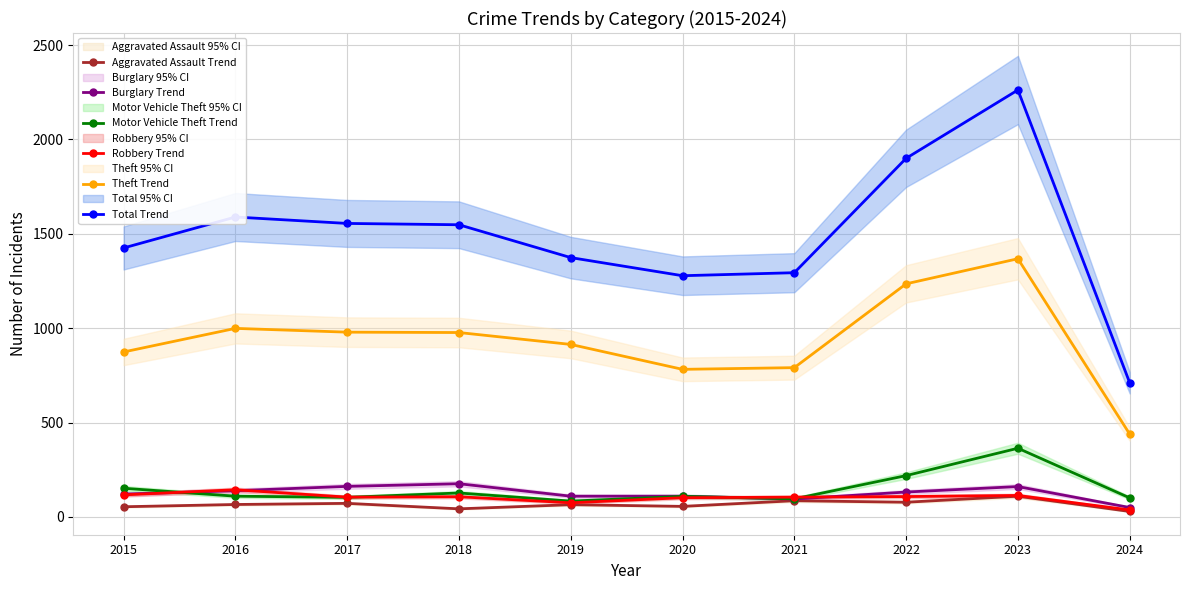

Does the chart display data point markers on the line(s)?

Yes